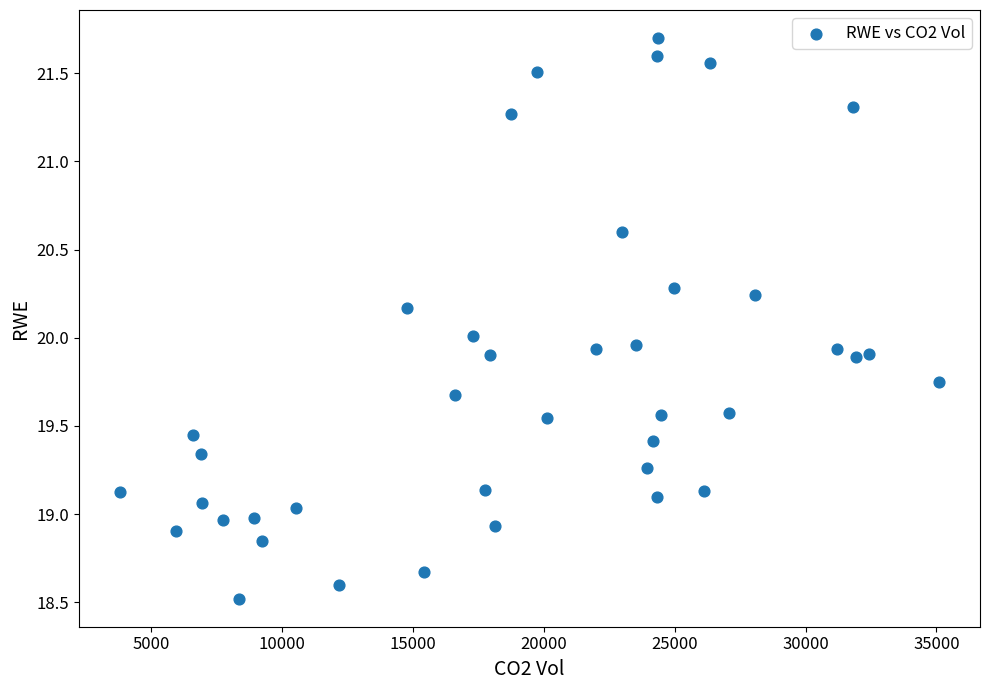

What is the range of Y values (max minus min)?

3.2